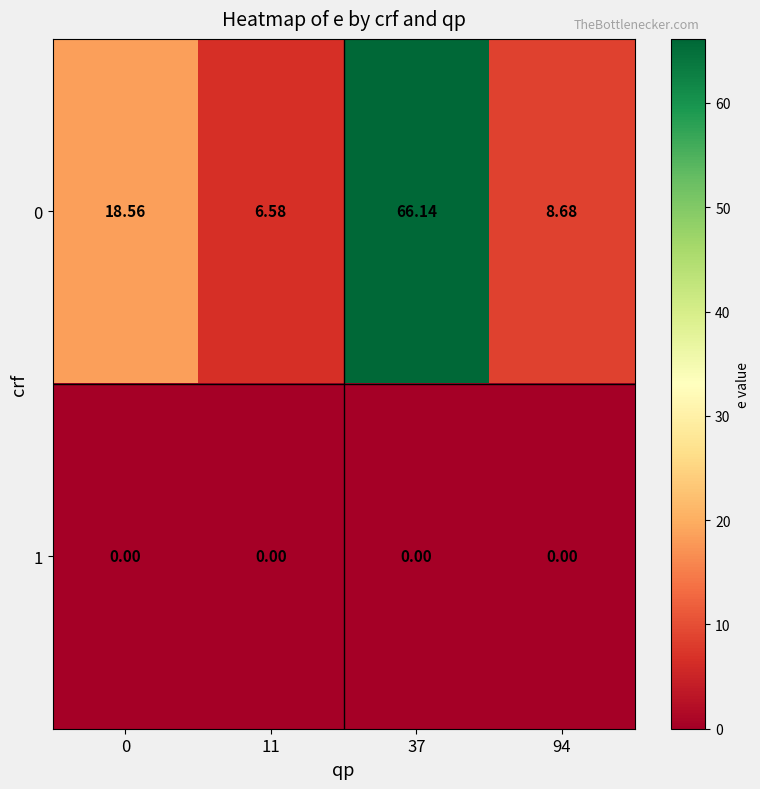

What is the total value across all series at 37?

66.1